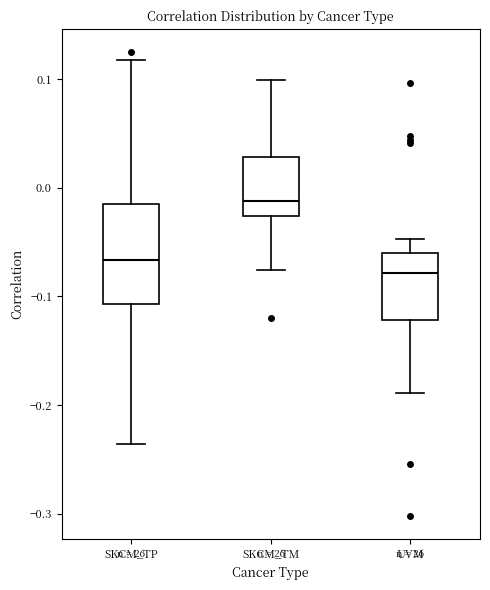

Which box's median line is the lowest?

UVM